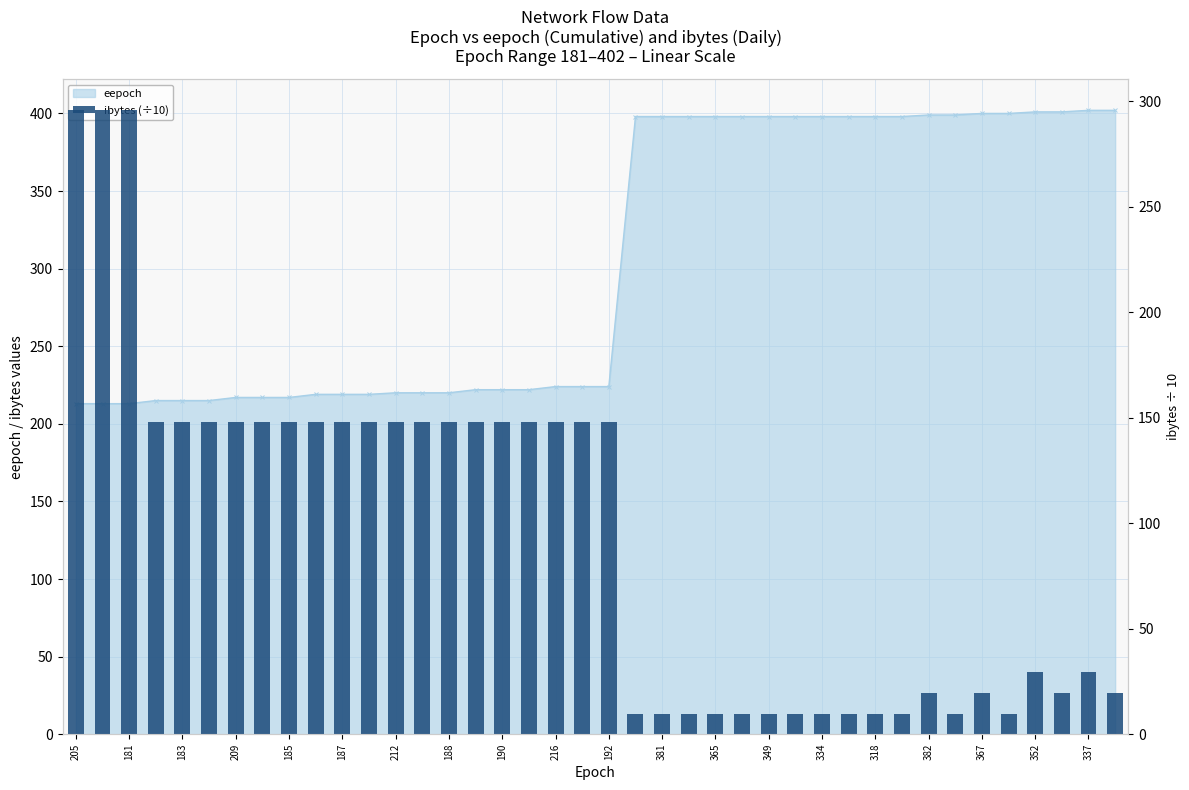

What is the label of the 25th bar from the right?

318